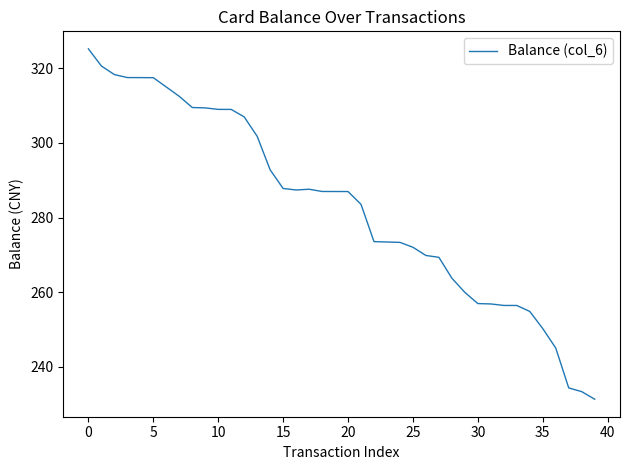

What is the maximum value shown in the chart?

325.2